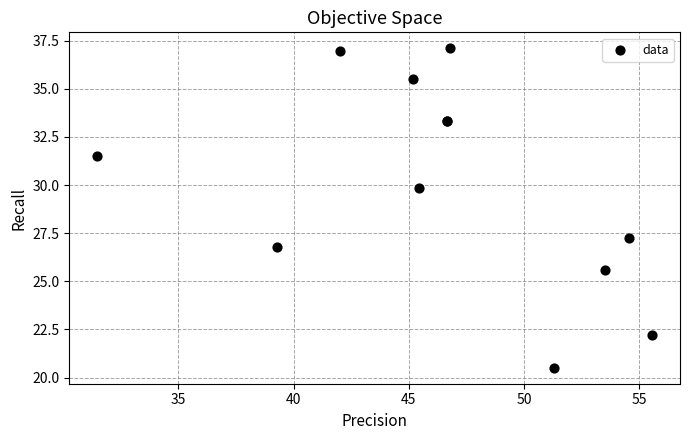

What Y value in the scatter plot is closest to 28?

27.3